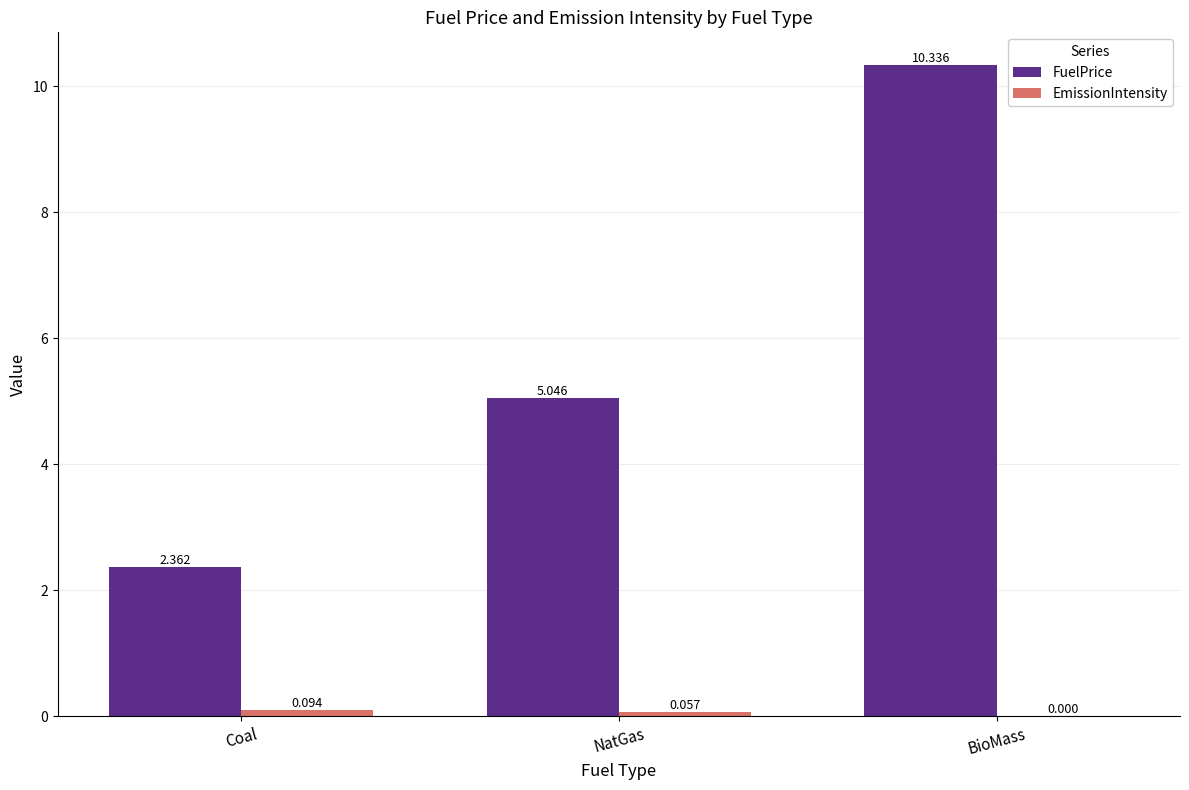

Which series changed the most between Coal and BioMass?

FuelPrice